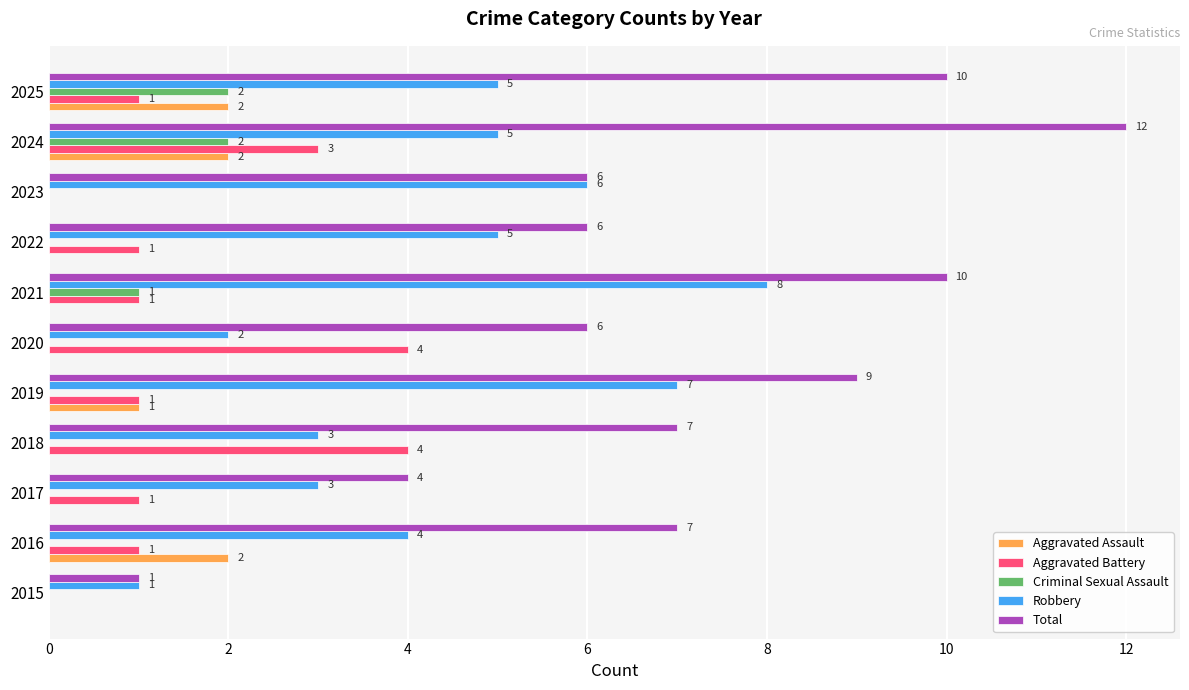

Which series has the widest spread of values?

Total